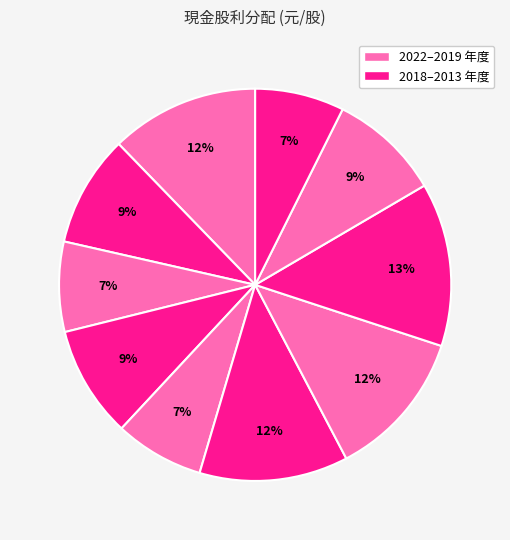

Does any single category account for the majority?

No